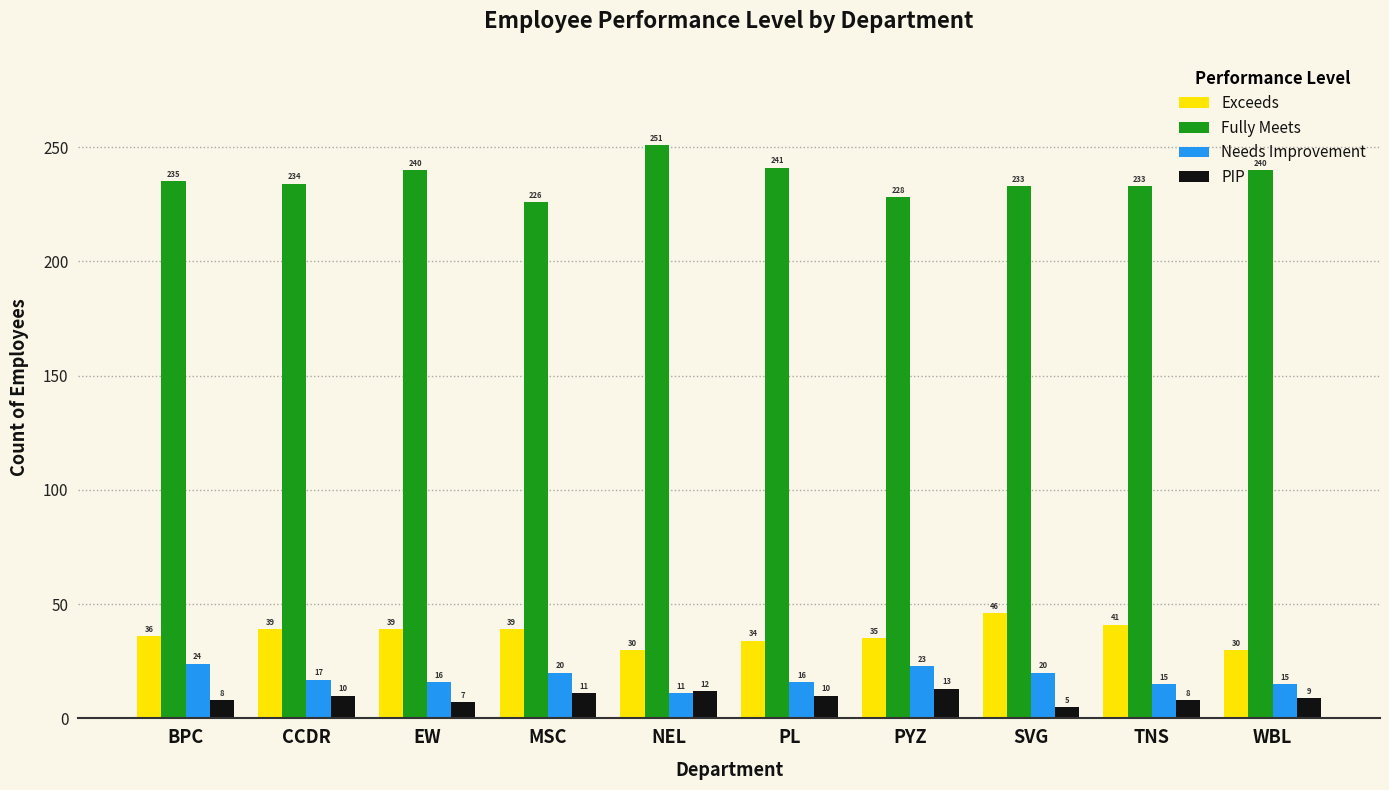

What is the average value of the Needs Improvement series?

18